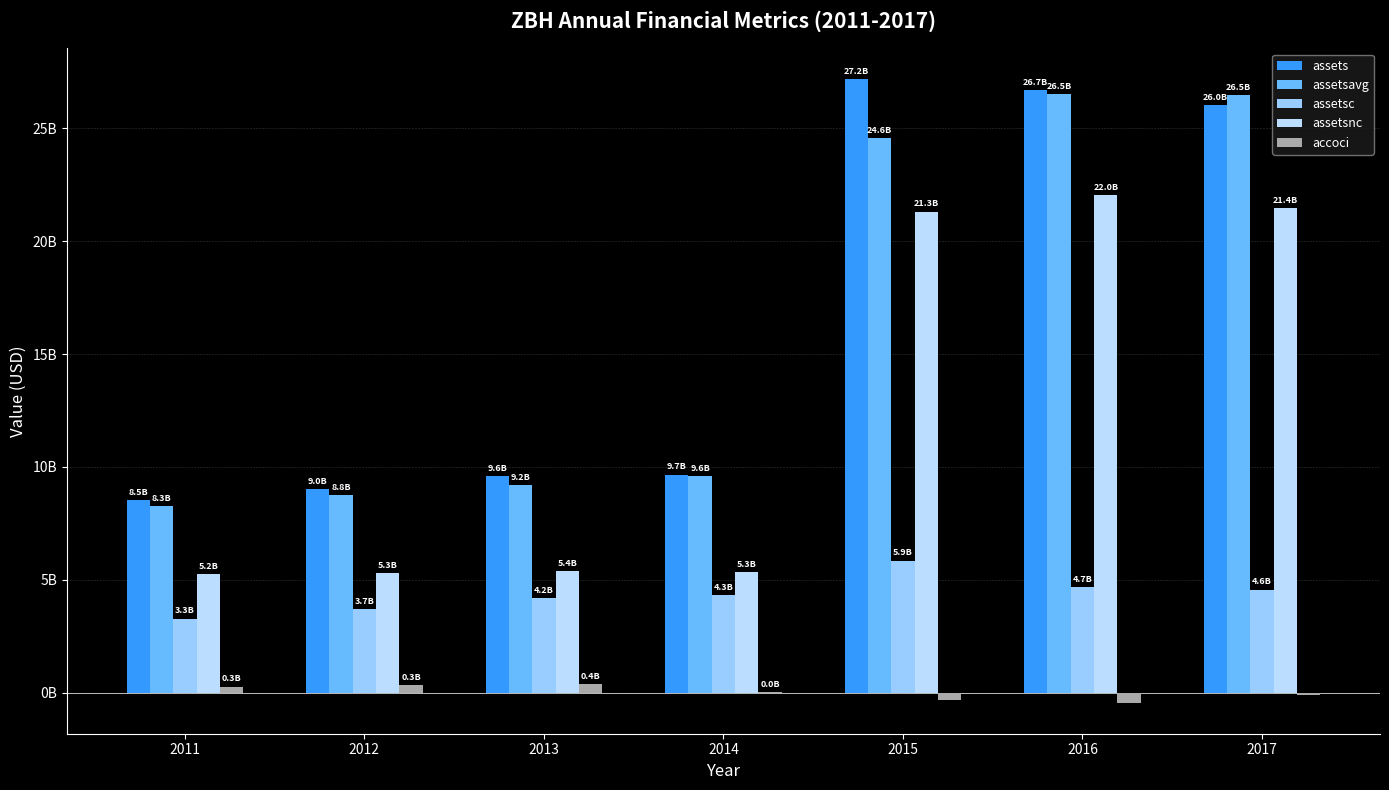

What are all the series names shown in the legend?

assets, assetsavg, assetsc, assetsnc, accoci